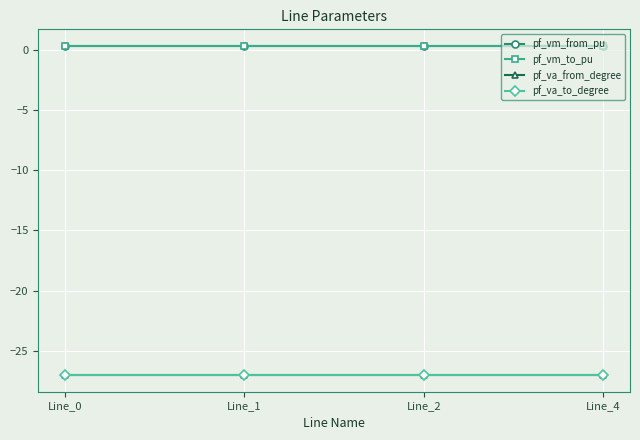

Reading left to right, what are all the values shown in this chart?

pf_vm_from_pu: Line_0=0.3	Line_1=0.3	Line_2=0.3	Line_4=0.3
pf_vm_to_pu: Line_0=0.3	Line_1=0.3	Line_2=0.3	Line_4=0.3
pf_va_from_degree: Line_0=-27.0	Line_1=-27.0	Line_2=-27.0	Line_4=-27.0
pf_va_to_degree: Line_0=-27.0	Line_1=-27.0	Line_2=-27.0	Line_4=-27.0